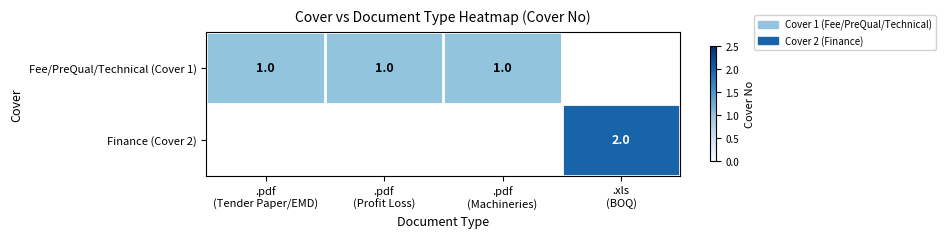

List the labels in order of Fee/PreQual/Technical (Cover 1) value, smallest first.

.pdf (Tender Paper/EMD), .pdf (Profit Loss), .pdf (Machineries), .xls (BOQ)